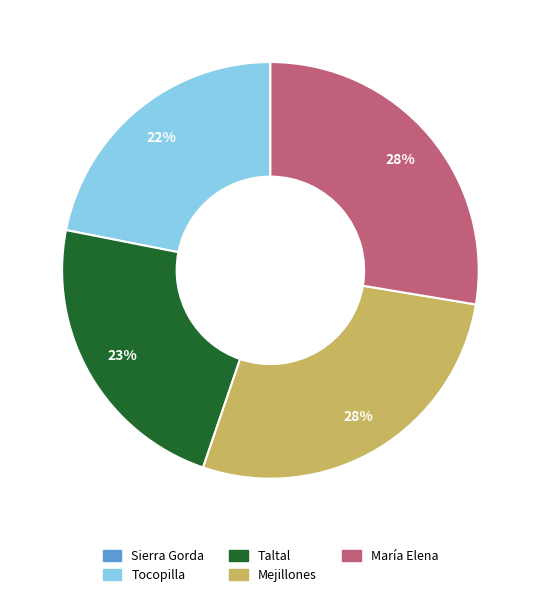

Is there a majority slice in this chart?

No